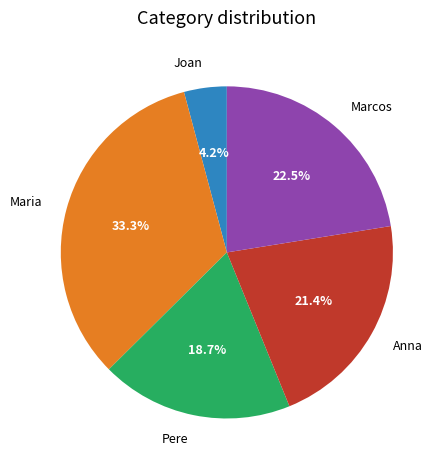

Which category has the biggest portion of the pie?

Maria